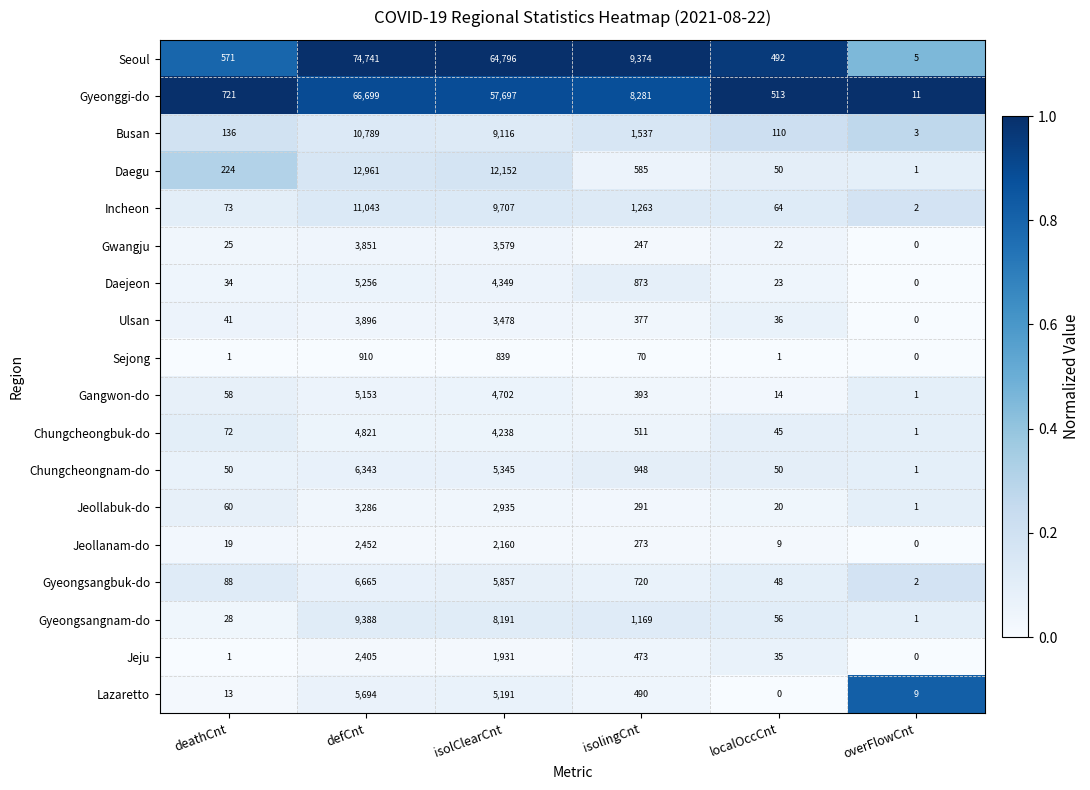

Count the number of data series in this chart.

18